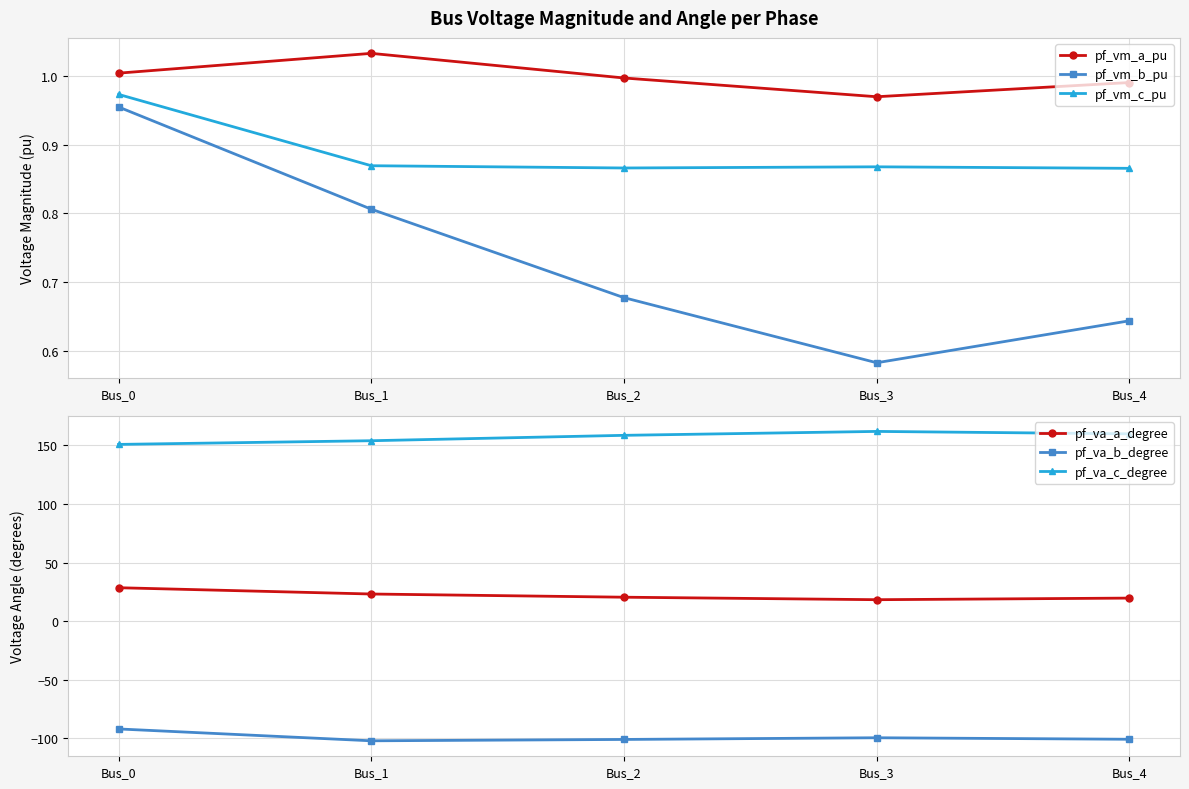

True or false: pf_vm_a_pu and pf_va_c_degree intersect in this chart.

False